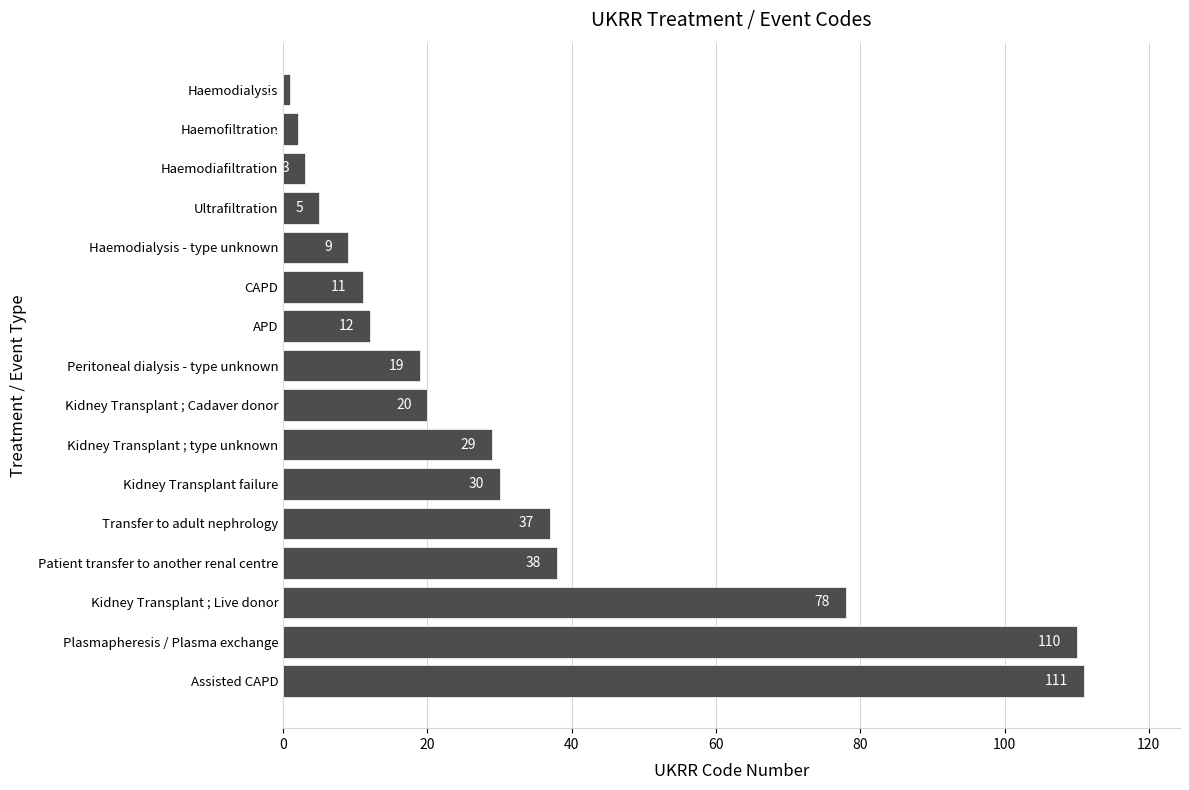

The value at APD is 12. True or false?

True